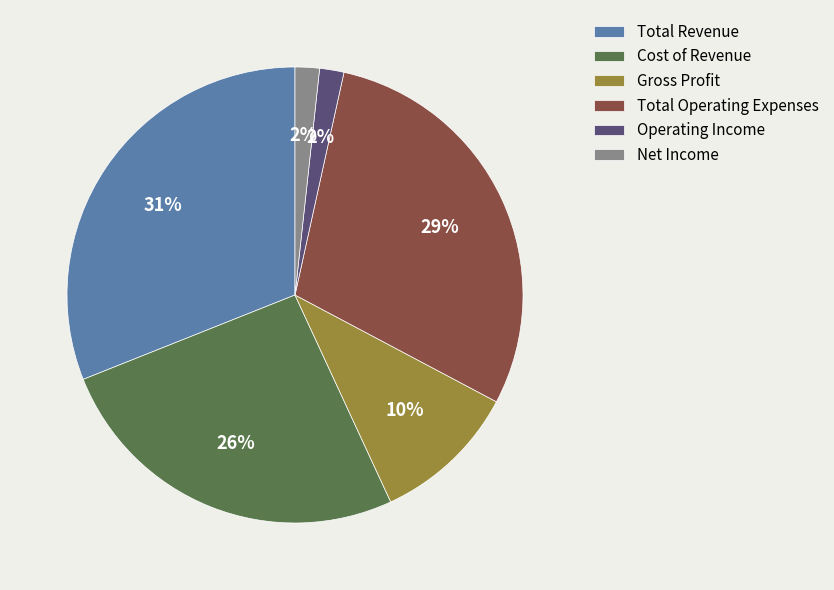

What is the largest slice in the pie chart?

Total Revenue